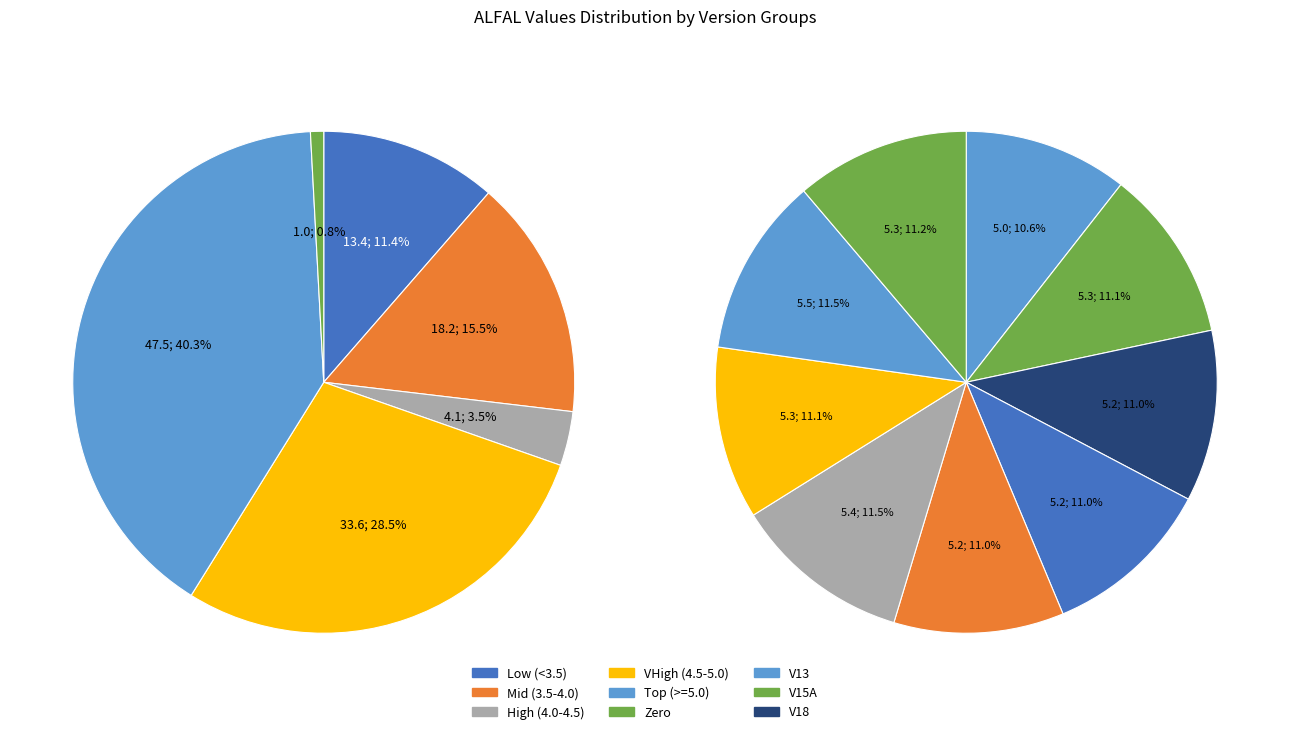

True or false: V19A accounts for 0% of the total.

True